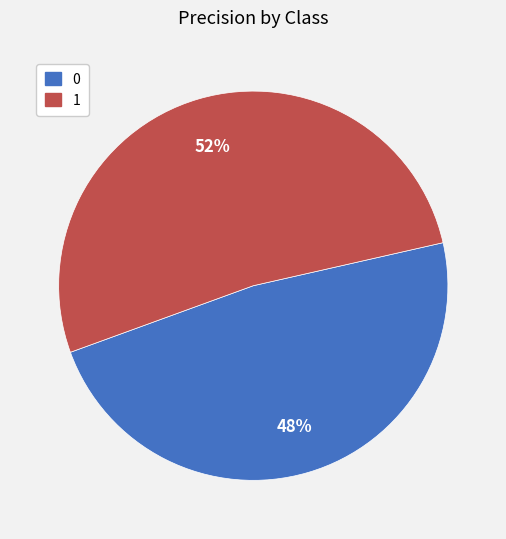

What percentage is the 1 slice, to the nearest percent?

52%